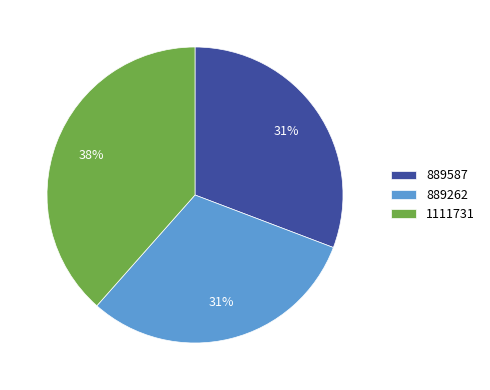

Is it true that 1111731 is 25% of the pie?

False